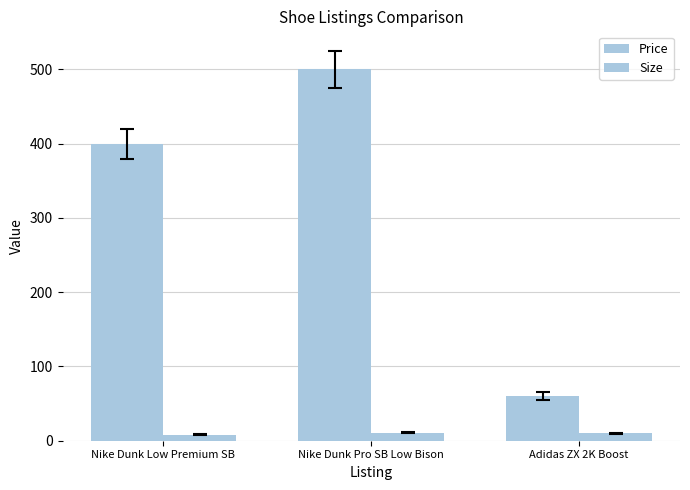

List the labels in order of Size value, largest first.

Nike Dunk Pro SB Low Bison, Adidas ZX 2K Boost, Nike Dunk Low Premium SB